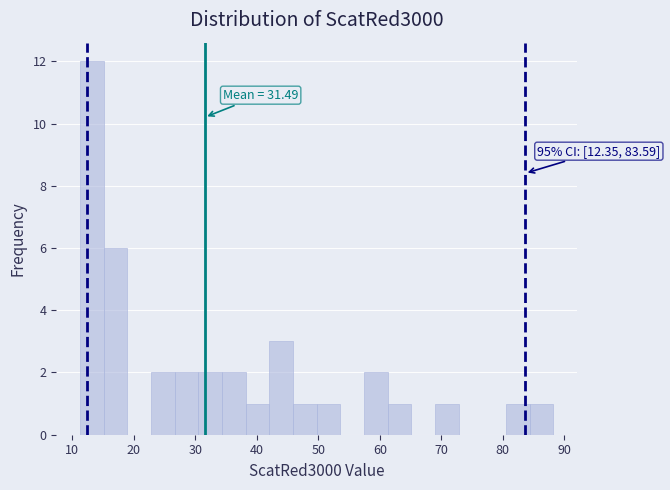

Read against the x-axis, roughly where is the centre of the tallest bar?

13